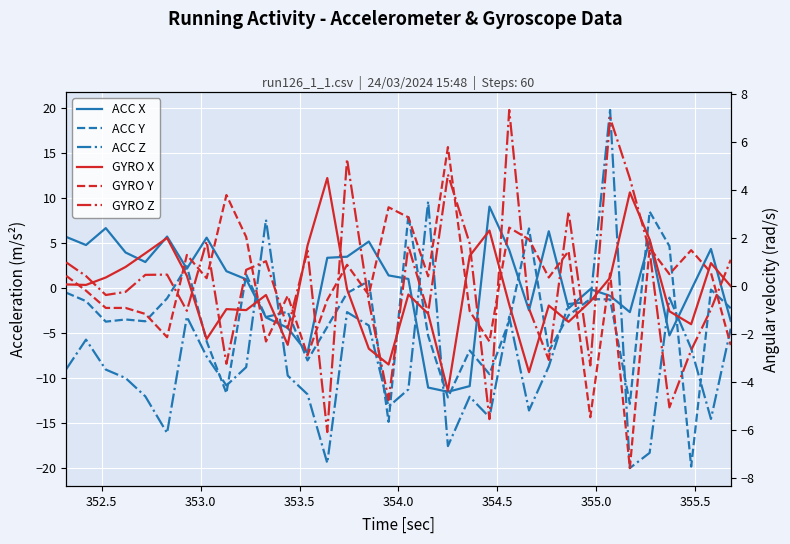

Reading left to right, extract all data points from this chart.

ACC X: 5.7	4.8	6.7	4.0	2.9	5.7	2.2	5.6	1.9	1.0	-3.3	-4.4	-7.2	3.4	3.5	5.2	1.4	1.0	-11.1	-11.5	-10.9	9.1	4.2	-2.5	6.3	-2.2	-0.1	-0.9	-2.7	5.3	-5.3	-0.2	4.3	-3.6
ACC Y: -0.5	-1.4	-3.7	-3.5	-3.7	-1.1	2.4	-5.9	-11.7	1.5	-3.2	-2.6	-8.0	-4.3	-0.6	0.8	-14.9	8.1	-5.3	-12.2	-6.9	-9.6	-3.6	6.6	-7.0	-3.0	-1.2	-1.3	-12.9	8.5	4.7	-19.9	-0.2	-2.2
ACC Z: -9.0	-5.7	-9.1	-10.0	-12.0	-16.1	-3.2	-7.6	-10.8	-8.8	7.6	-9.7	-11.8	-19.5	-2.7	-4.2	-13.2	-11.3	9.7	-17.6	-12.1	-14.4	-3.2	-13.6	-8.7	-1.8	-1.5	19.8	-20.0	-18.3	-1.1	-6.7	-14.6	-4.5
GYRO X: 0.1	0.1	0.4	0.8	1.4	2.0	0.4	-2.2	-1.0	-1.0	-0.4	-2.5	1.7	4.5	-0.1	-2.6	-3.3	-0.3	-1.1	-4.4	1.3	2.3	-0.8	-3.6	-0.8	-1.5	-0.6	0.3	3.9	1.9	-1.1	-1.6	1.0	0.0
GYRO Y: 0.4	-0.2	-0.9	-0.9	-1.2	-2.1	1.3	0.3	3.8	2.0	-2.3	-0.4	-2.9	-0.6	0.9	-0.4	3.3	2.9	0.4	5.8	-1.0	-2.3	2.4	1.9	0.4	1.5	-5.5	0.5	-7.6	1.6	0.5	1.5	0.6	-2.5
GYRO Z: 1.0	0.4	-0.4	-0.2	0.5	0.5	-1.0	1.9	-3.2	0.7	1.0	-1.8	1.5	-6.1	5.3	-0.6	-4.8	1.7	-1.1	4.7	1.8	-5.5	7.3	-0.9	-3.1	3.1	-3.3	7.0	4.5	1.5	-5.1	-2.7	-1.0	1.1